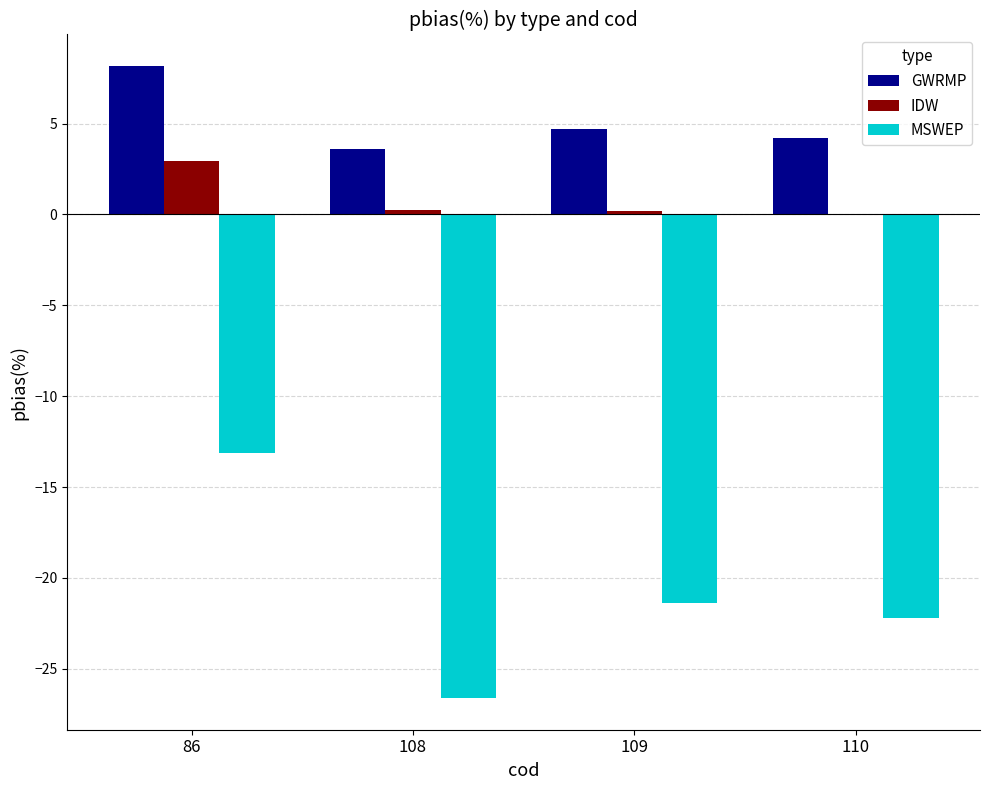

Between 109 and 110, which series saw the biggest shift?

MSWEP